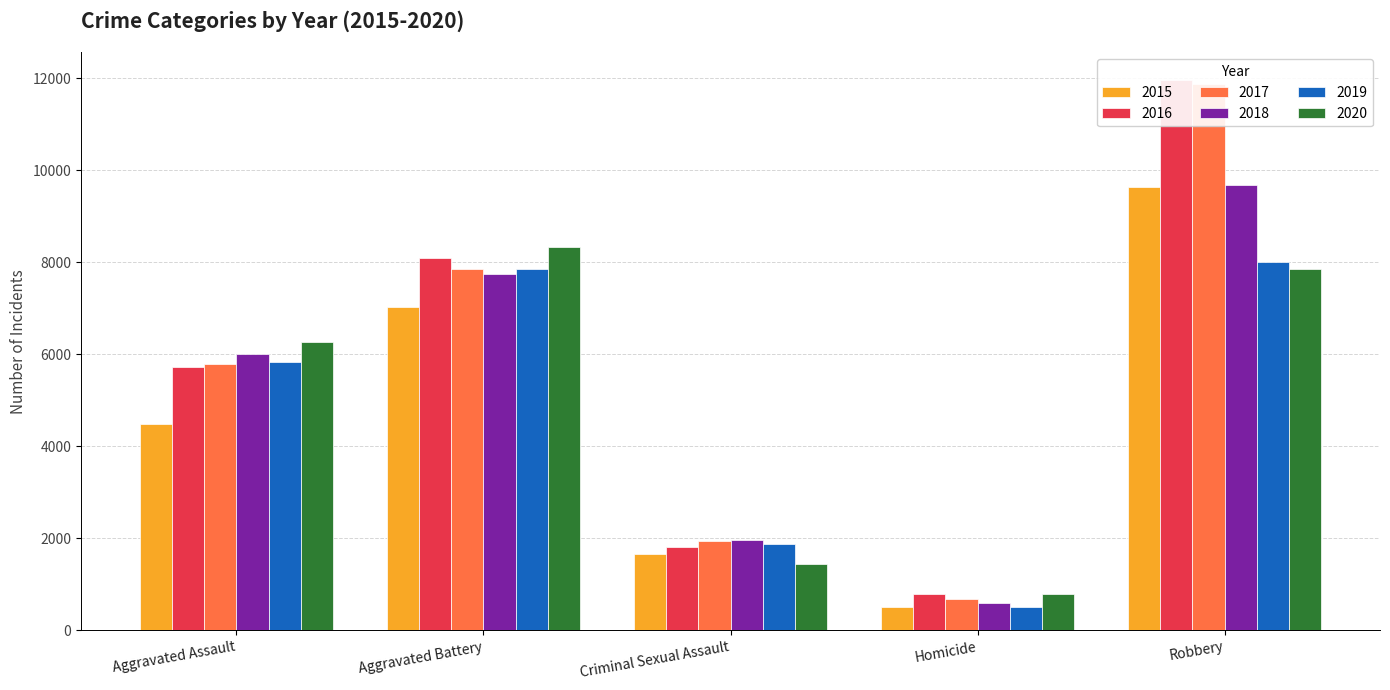

True or false: 2015 has a value of 4480 at Aggravated Assault.

True